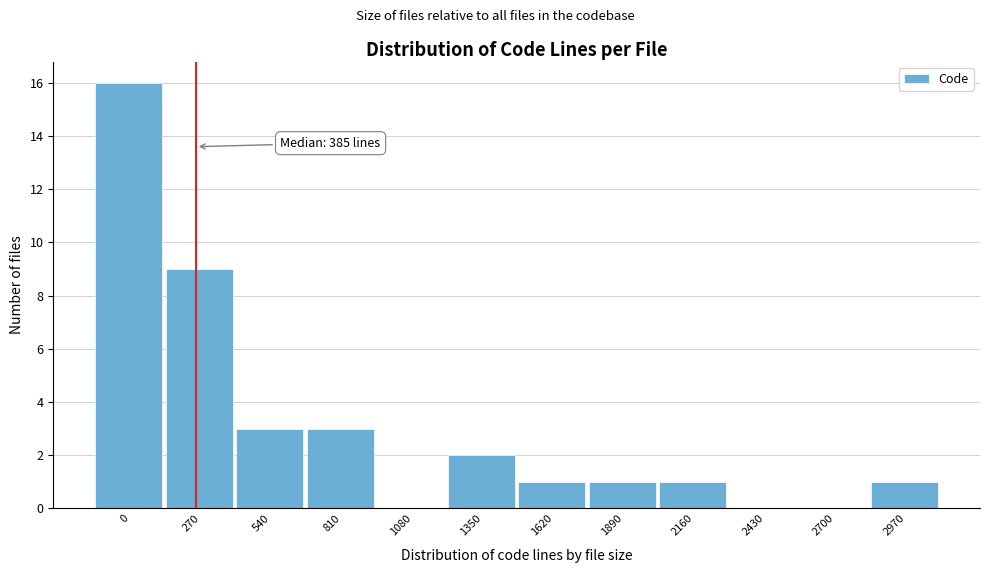

Reading right to left, what are all the values shown in this chart?

2970=1	2700=0	2430=0	2160=1	1890=1	1620=1	1350=2	1080=0	810=3	540=3	270=9	0=16